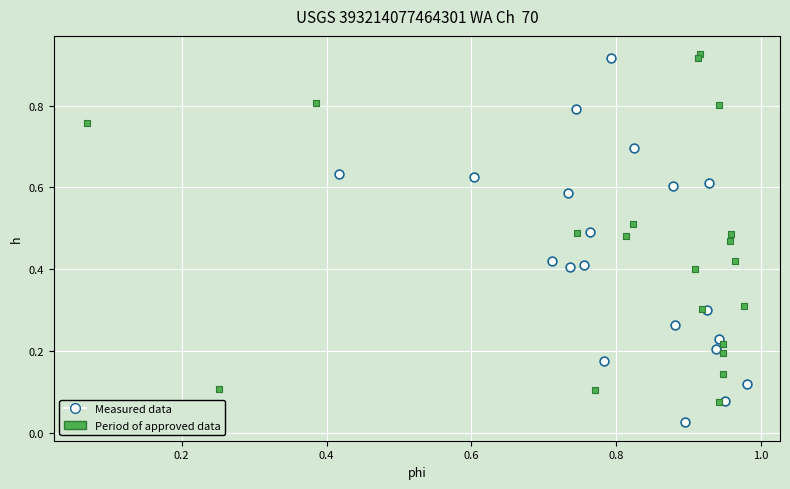

Which series contains the highest Y value?

Period of approved data